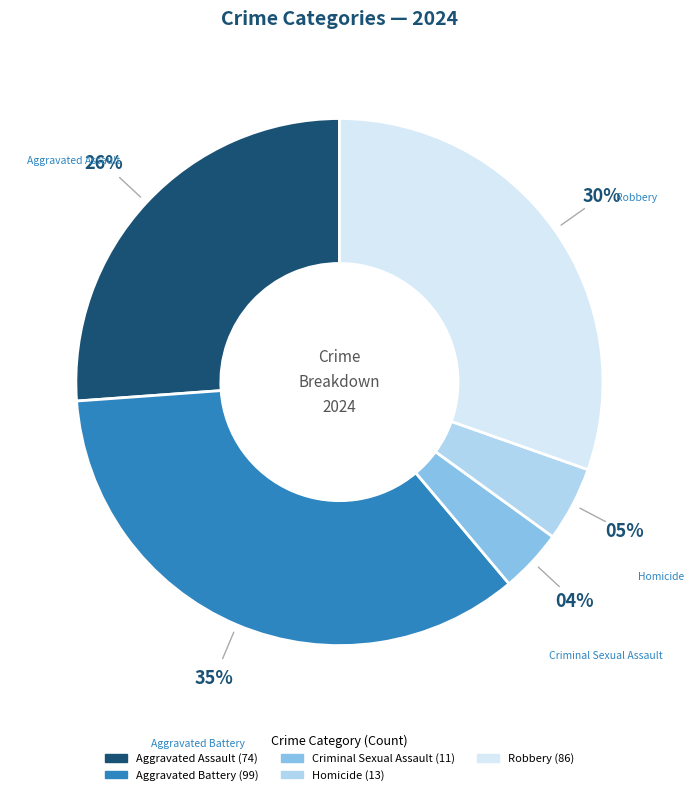

What is the change in value from Criminal Sexual Assault to Homicide?

+2